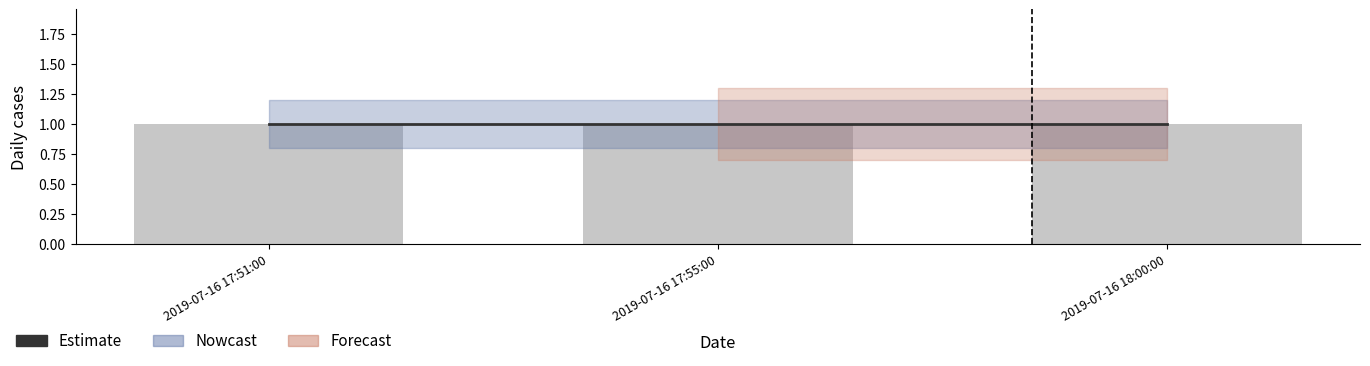

Does the chart contain any negative values?

No